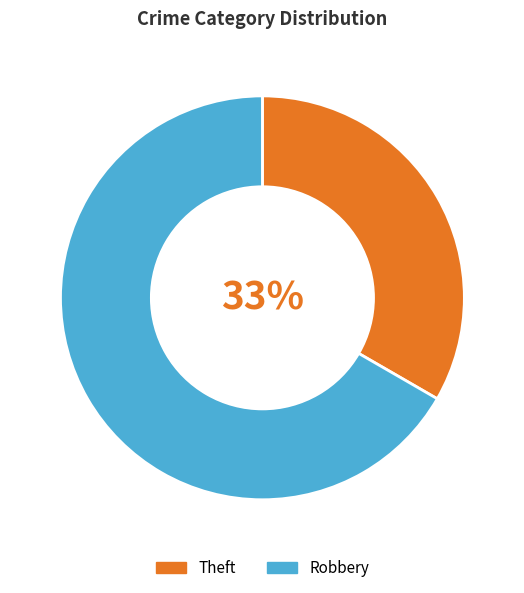

What percentage is the Robbery slice, to the nearest percent?

67%